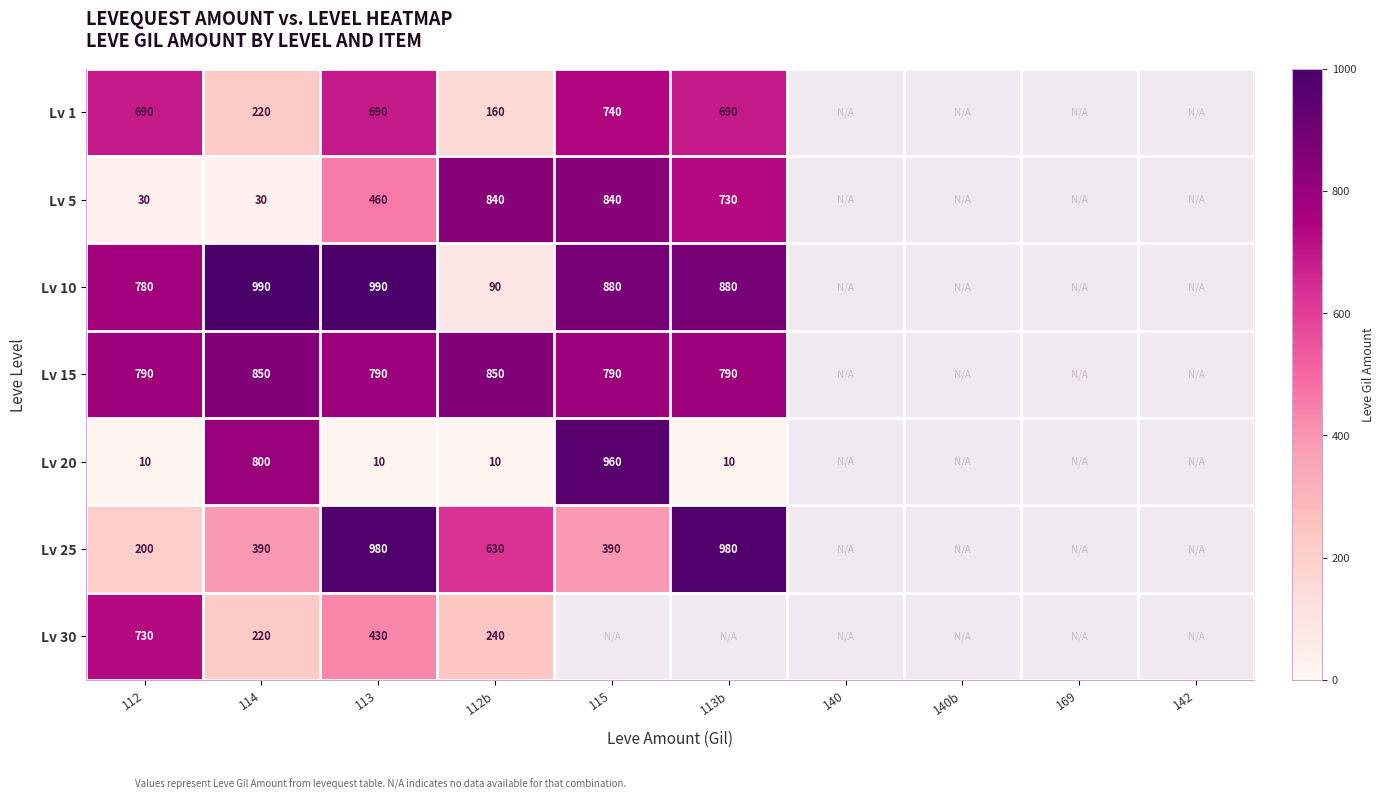

The Lv 20 series shows 10 at 112. True or false?

True